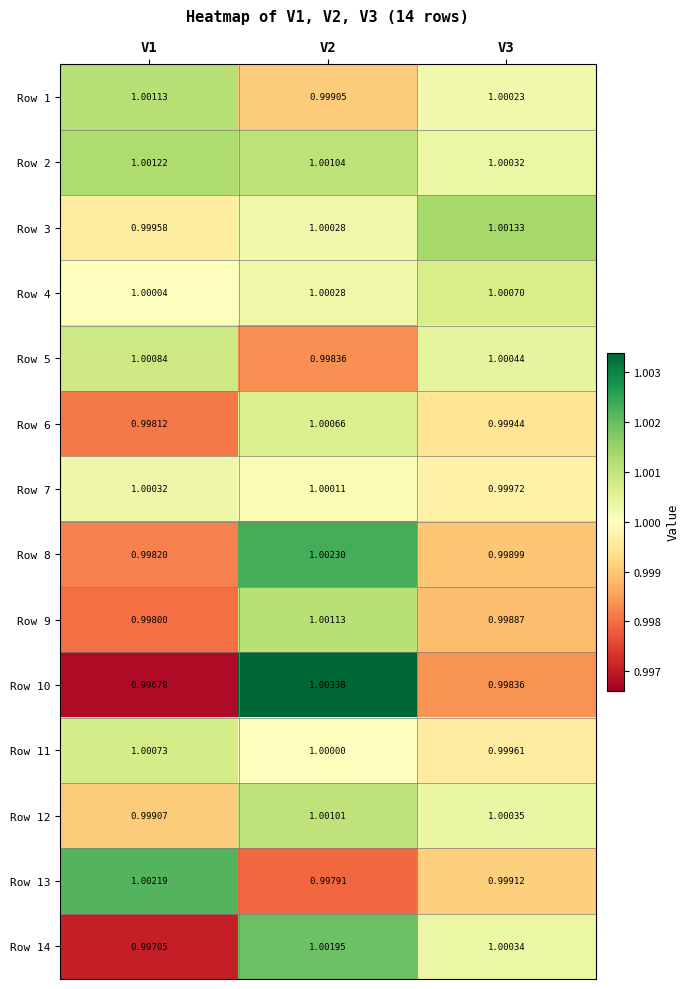

Is the value of Row 9 at V1 greater than the value of Row 13 at V3?

No